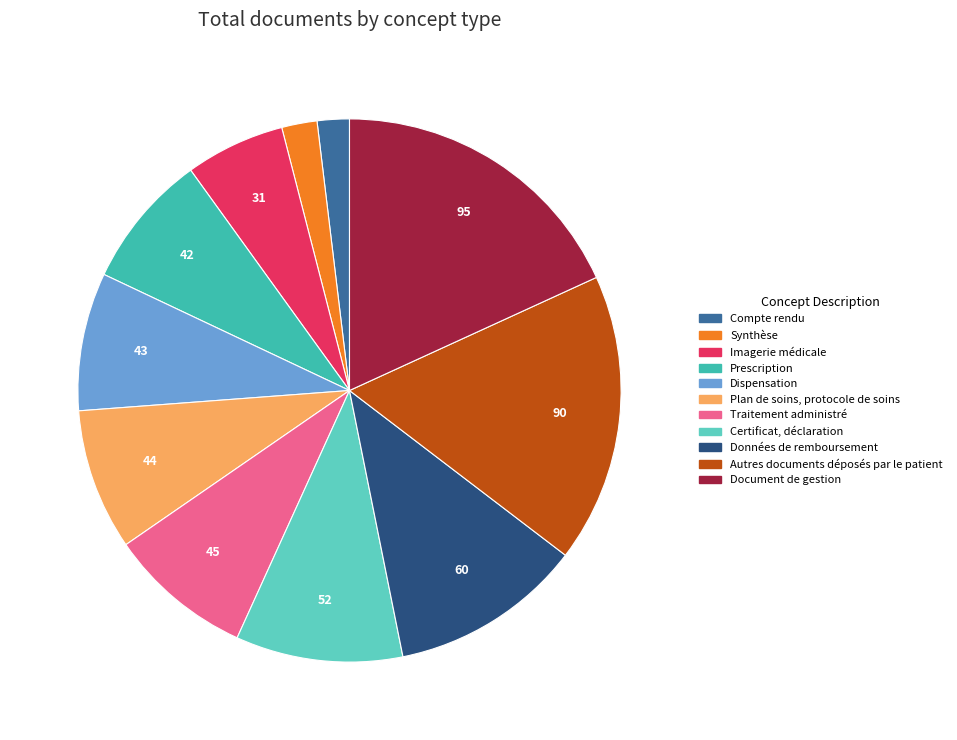

Is the sum of Traitement administré and Certificat, déclaration greater than half?

No